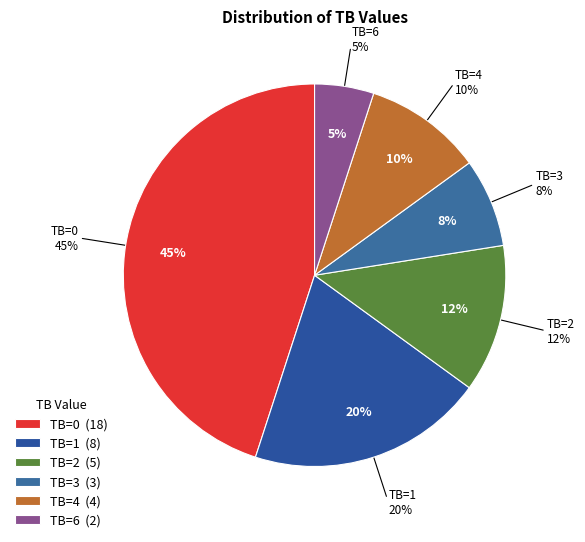

What percentage is the 2 slice, to the nearest percent?

20%